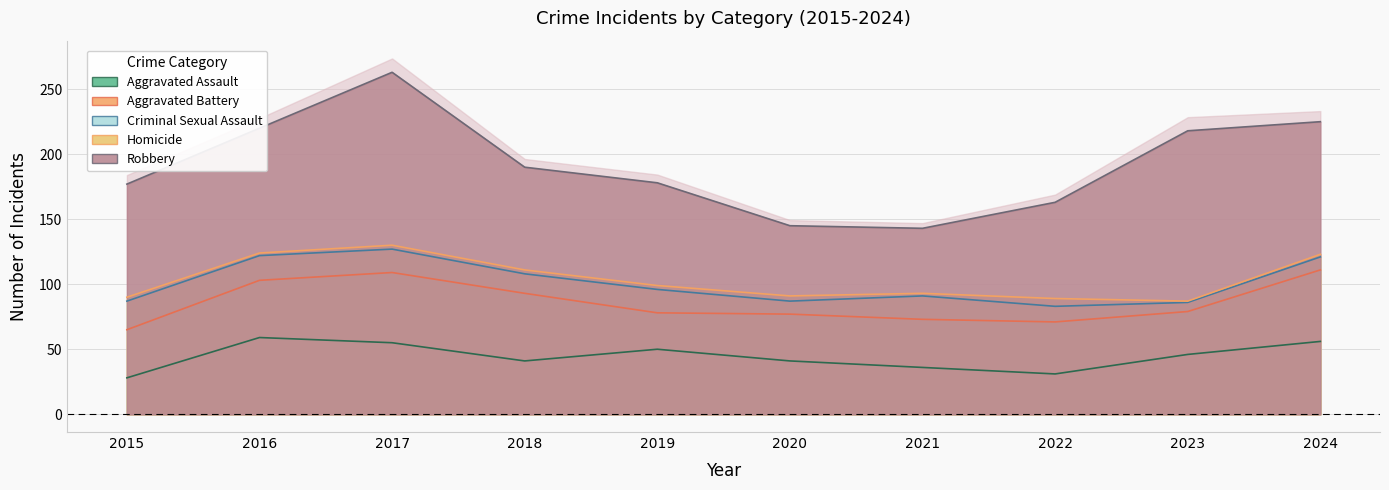

What is the value of the Aggravated Assault point at the 8th from the left?

31